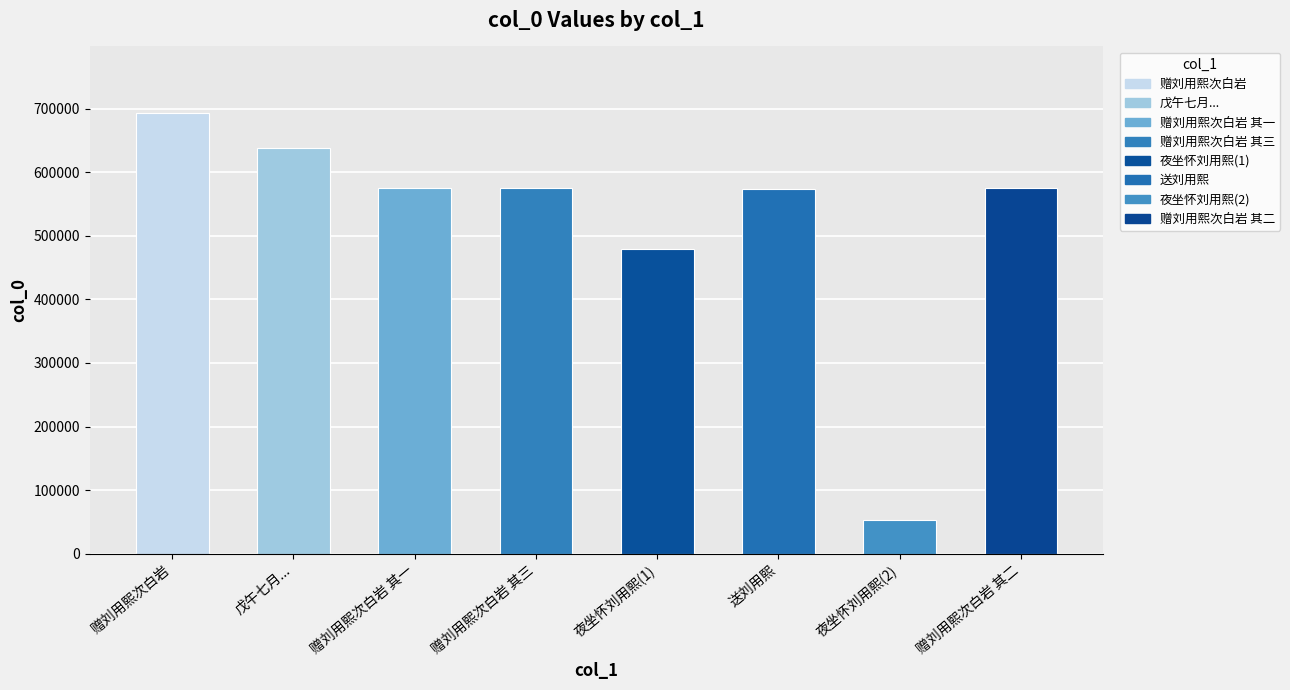

What is the ratio of the value at 送刘用熙 to the value at 戊午七月...?

0.9